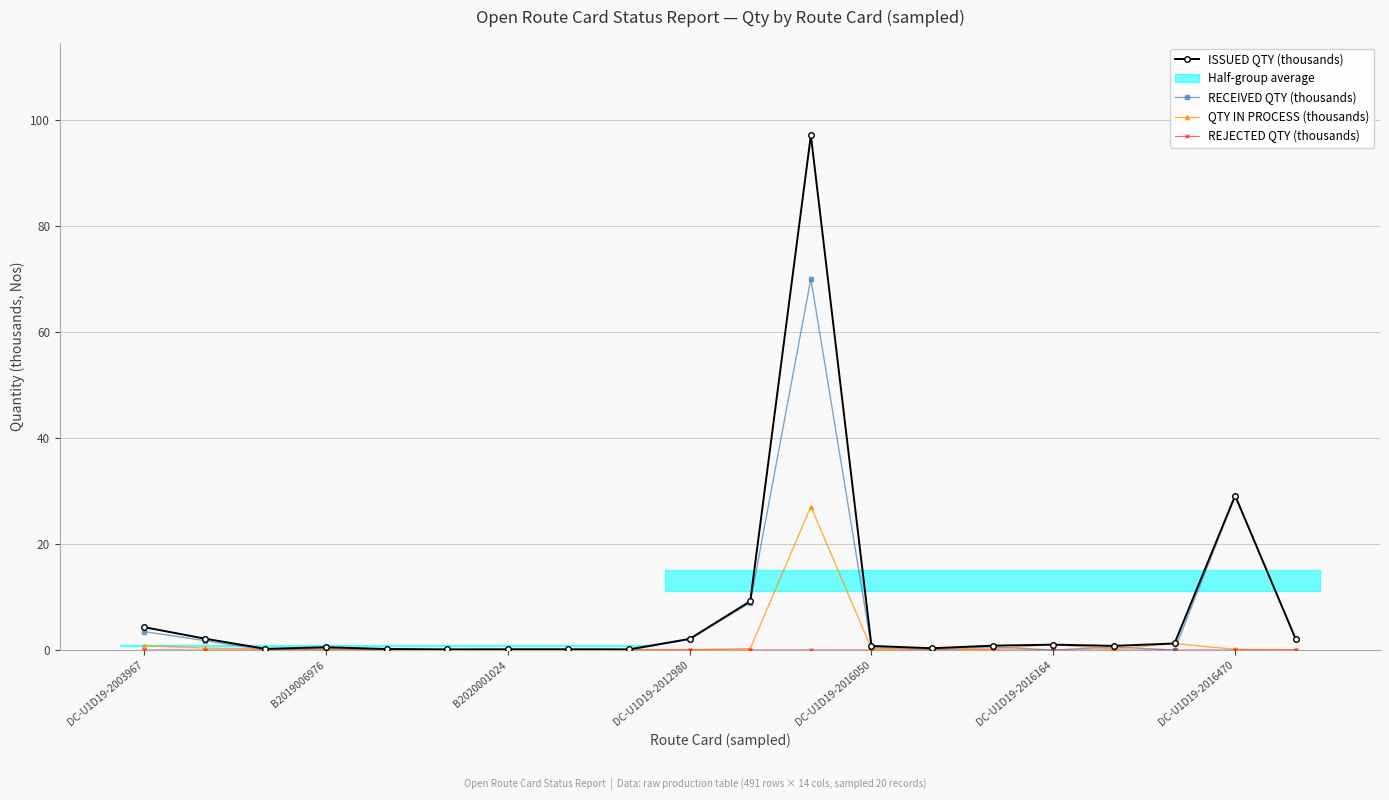

Is it true that QTY IN PROCESS (thousands) equals 0.2 at 16?

True